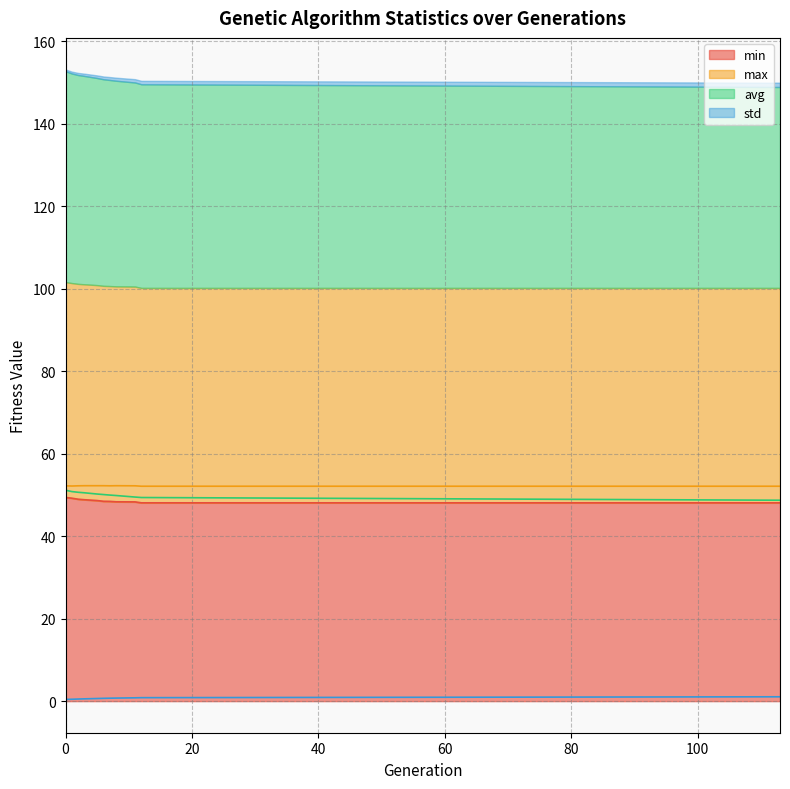

What is the difference between the highest and lowest values at 12?

51.3